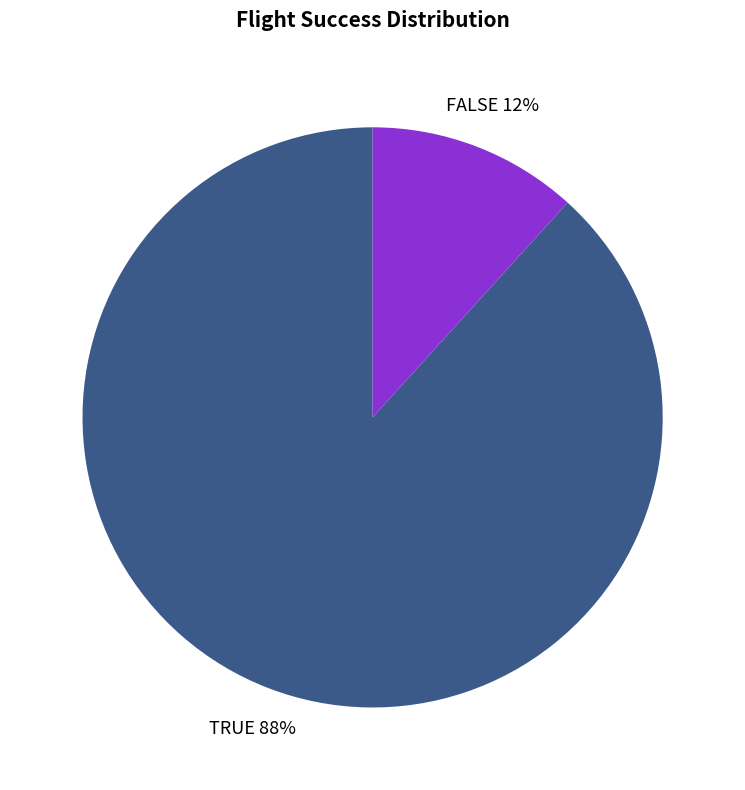

To the nearest percent, what portion does FALSE represent?

12%